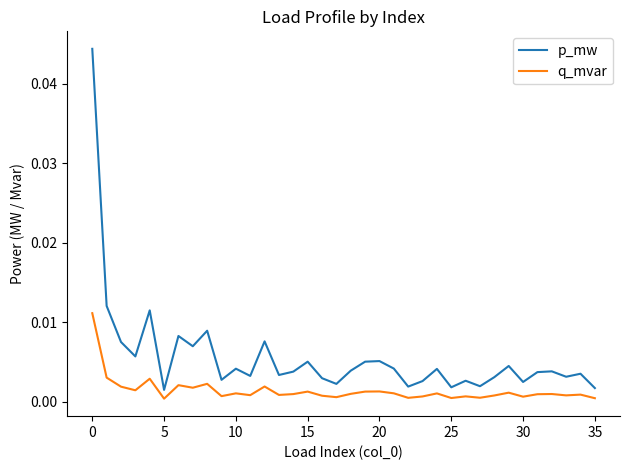

Which series has the widest spread of values?

p_mw